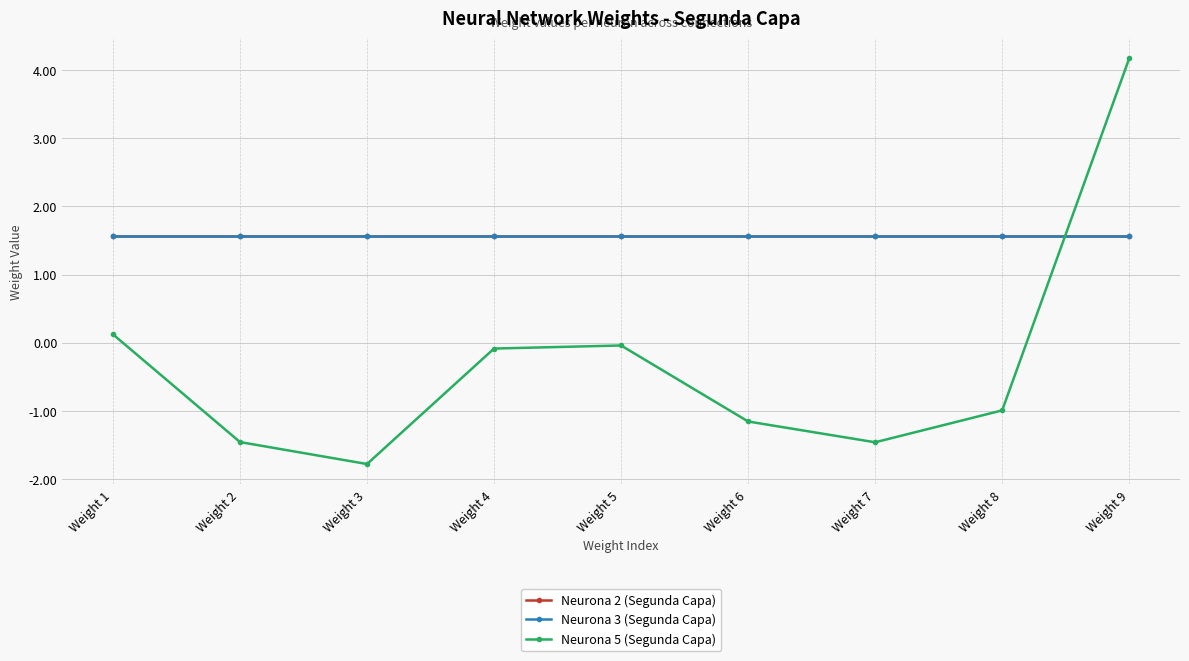

Does the chart have visible grid lines?

Yes